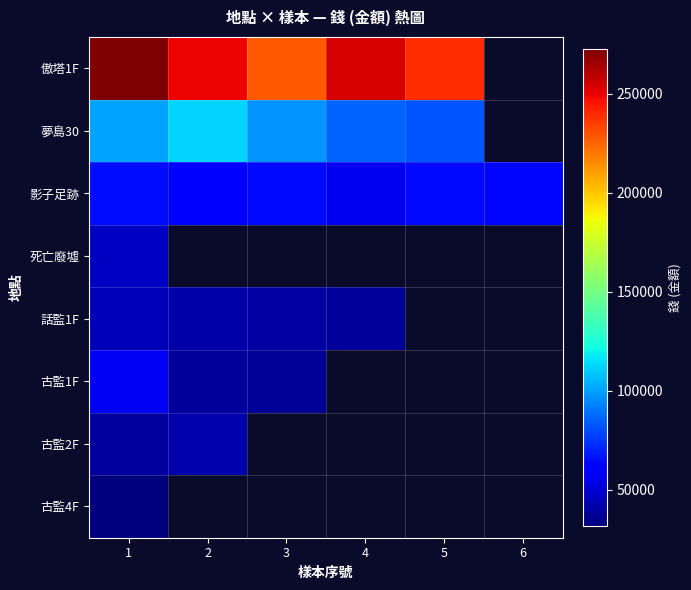

Is the value of 死亡廢墟 at 5 greater than the value of 古監4F at 6?

No